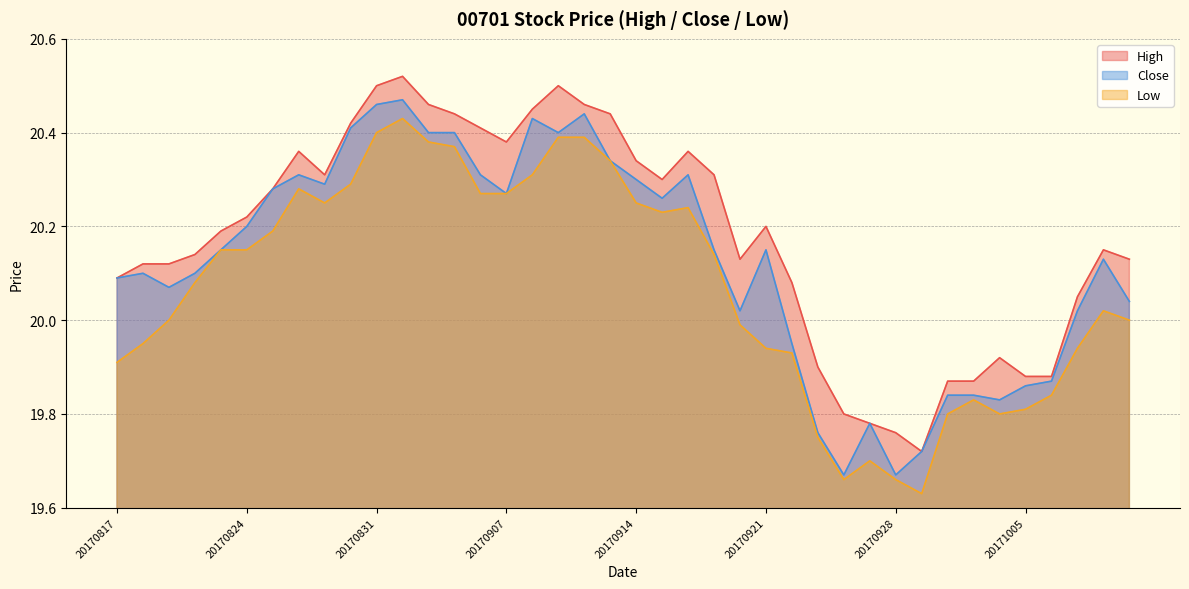

Does the chart have visible grid lines?

Yes